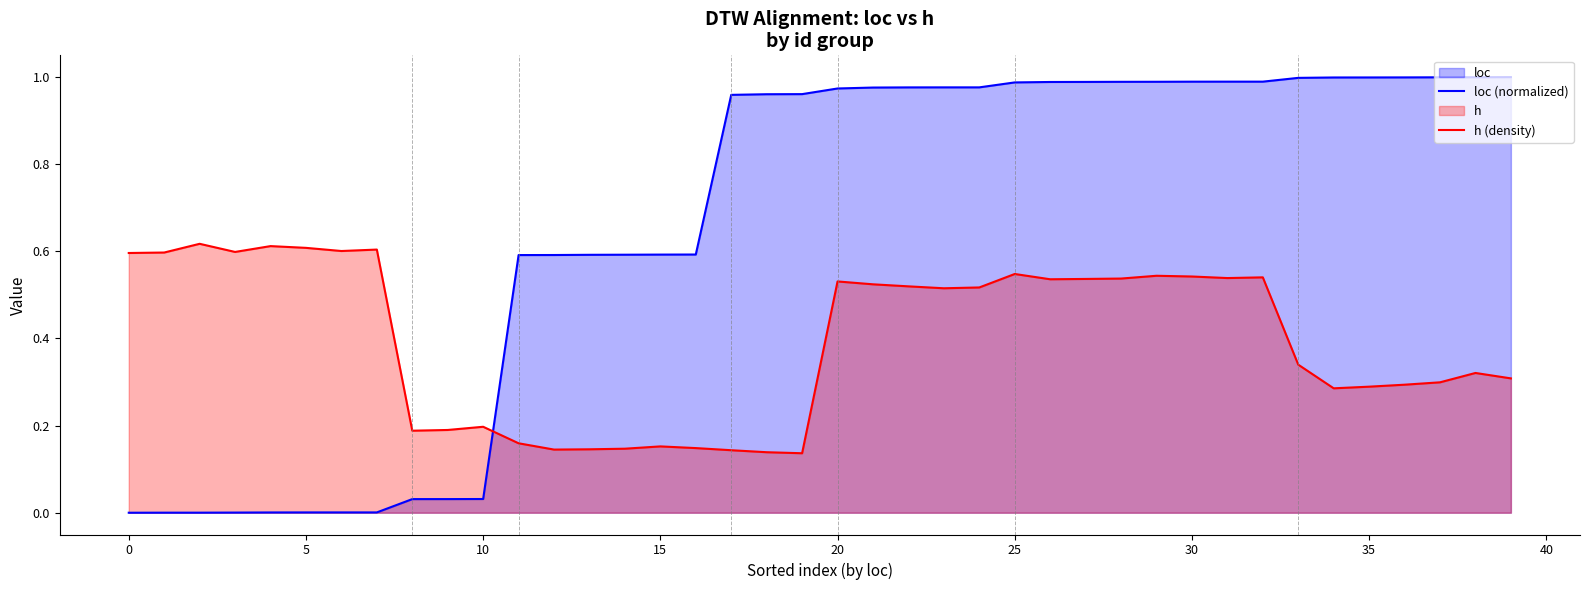

At how many categories does at least one series exceed 0?

40